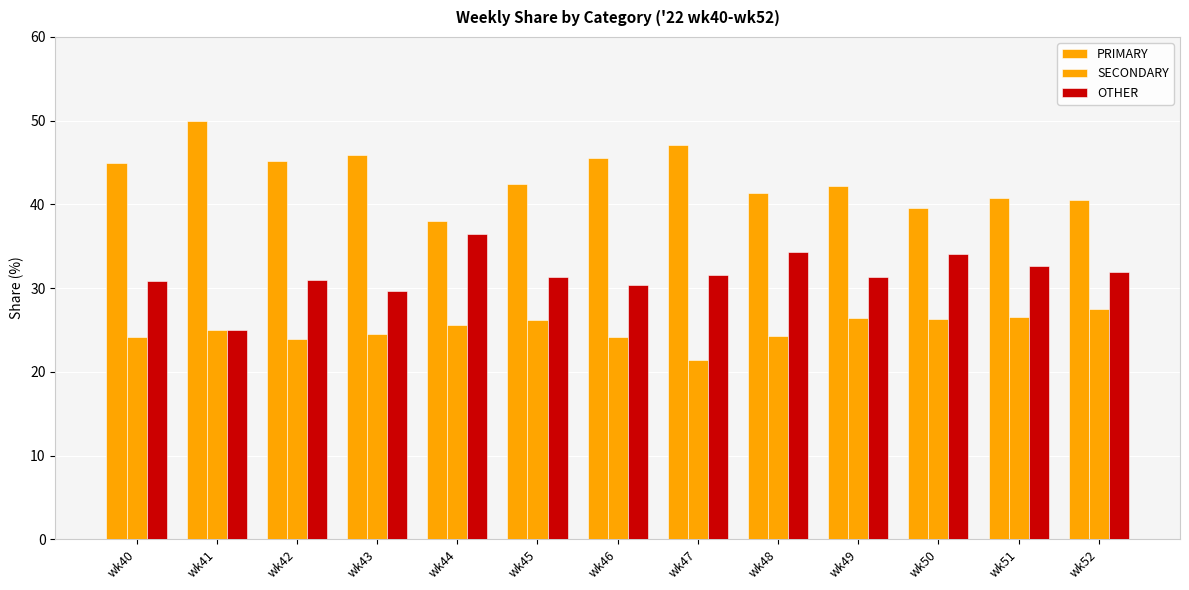

At which label does OTHER first exceed 31?

wk44